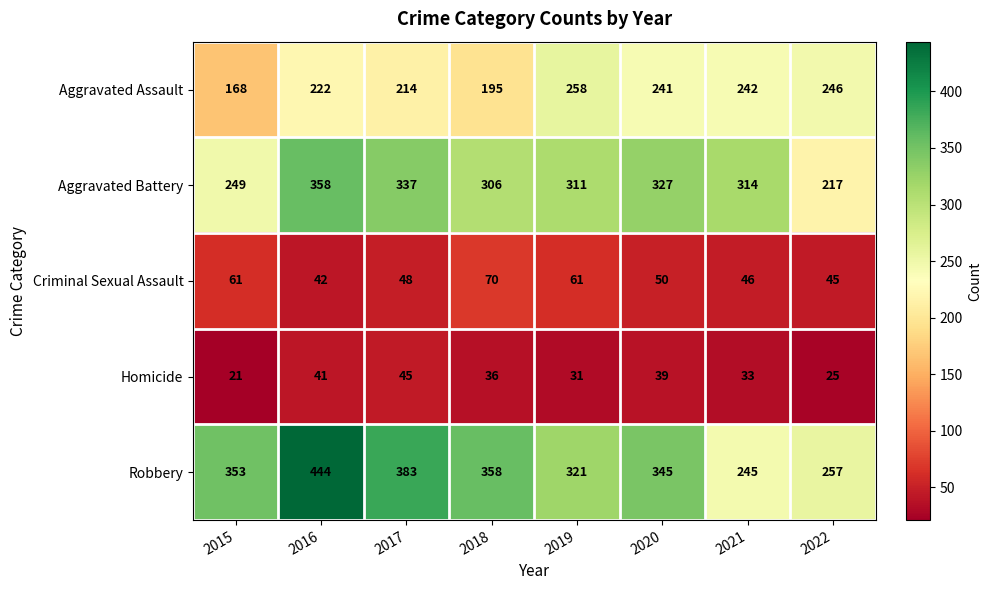

Which series has the largest total across all categories?

Robbery